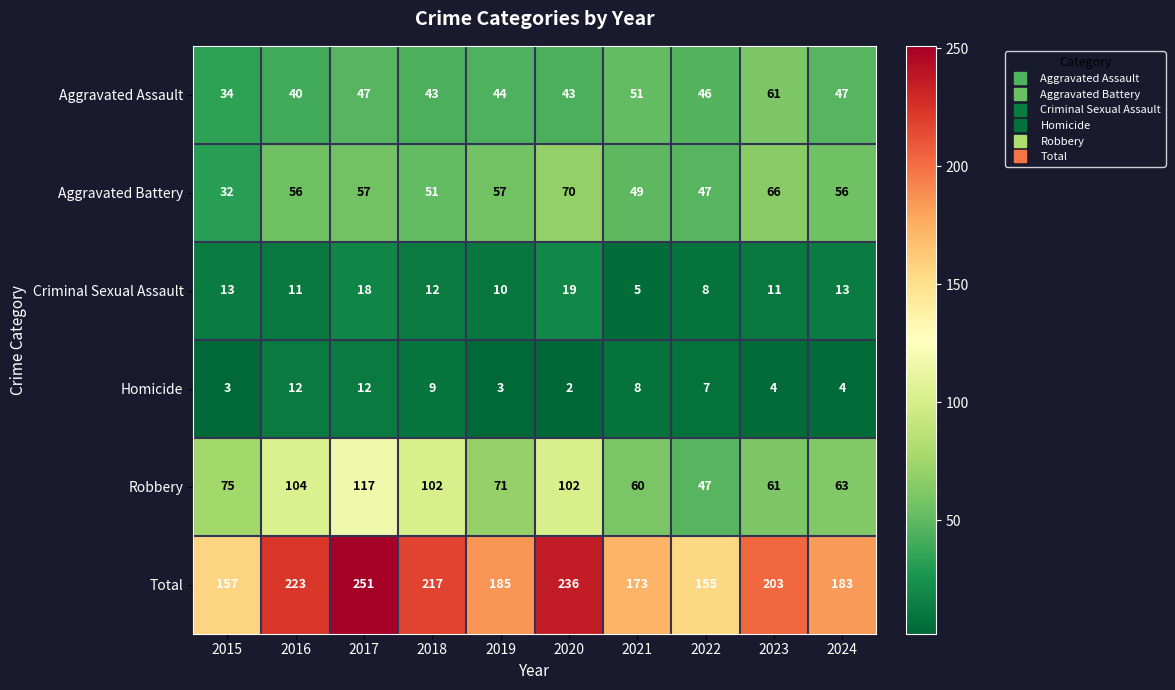

Which series has the widest spread of values?

Total